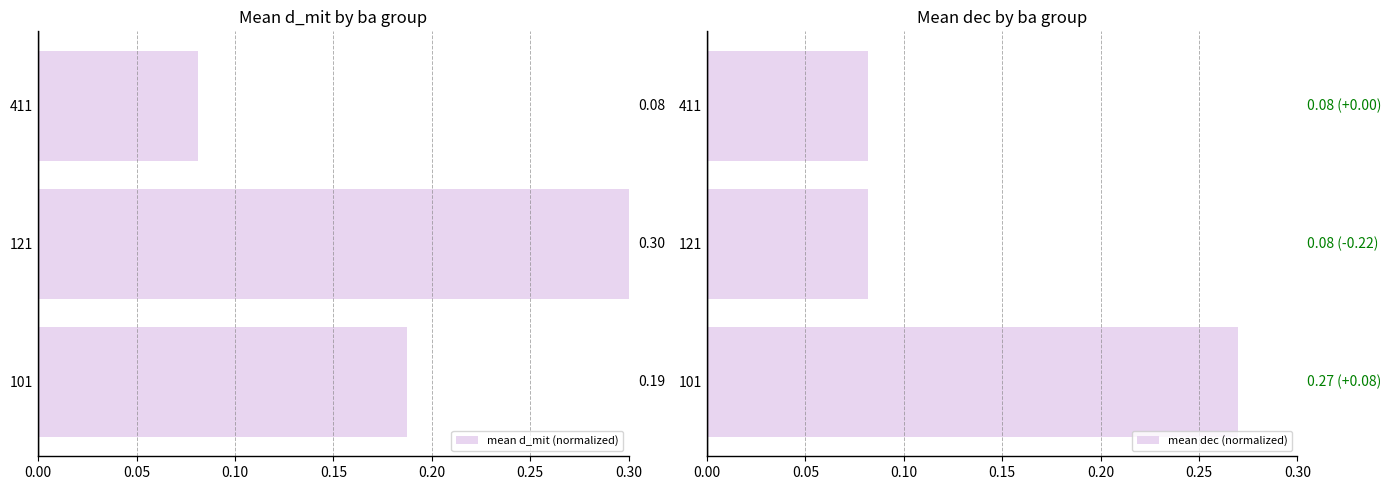

Reading left to right, transcribe all the data shown in this chart.

mean d_mit (normalized): 0.2	0.3	0.1
mean dec (normalized): 0.3	0.1	0.1